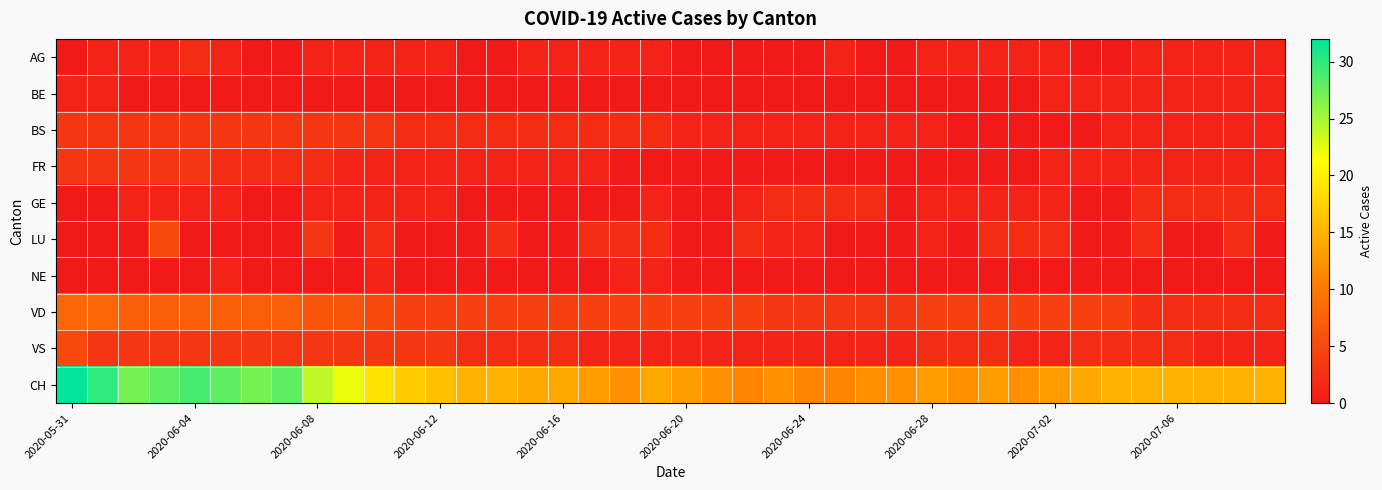

Which series has the largest range (max minus min)?

CH